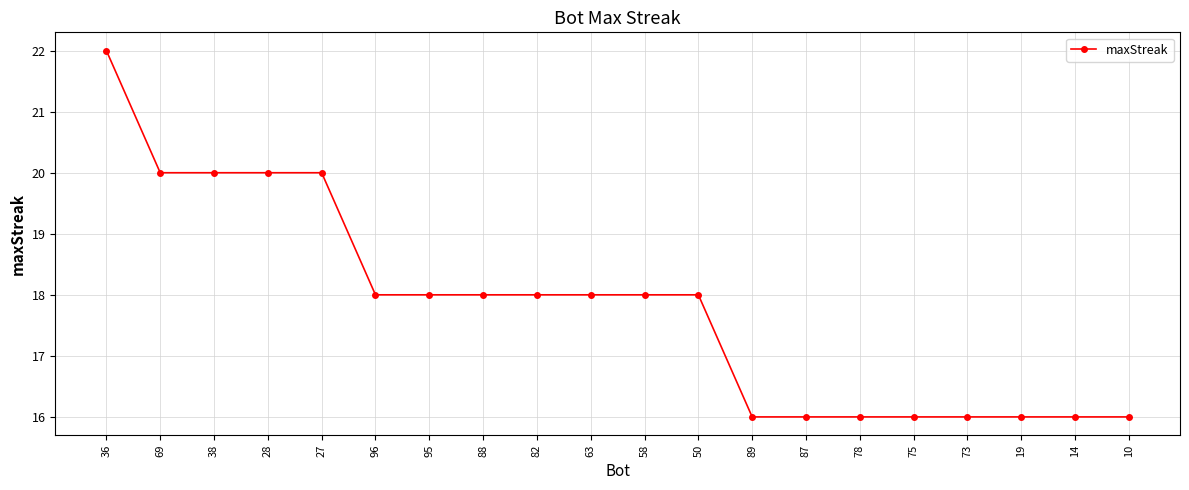

How many values are between 16 and 20?

19